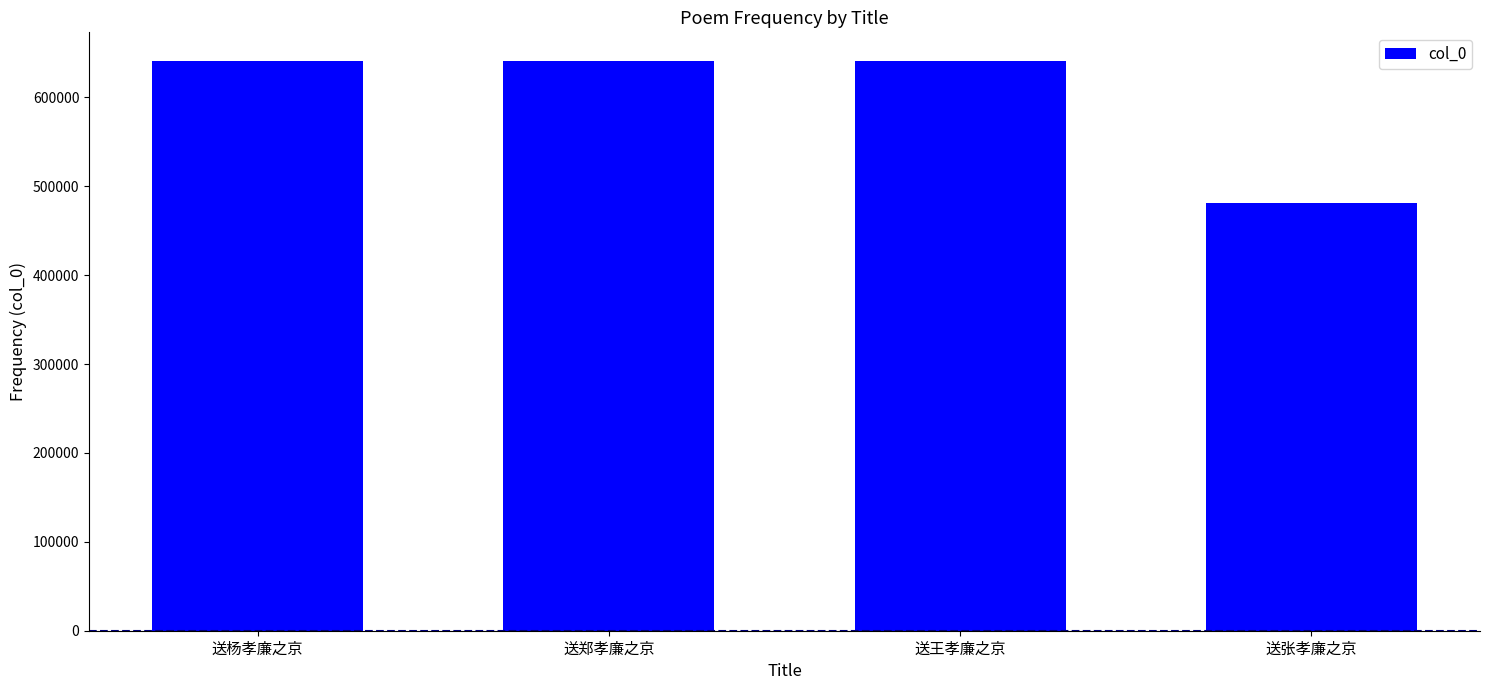

What is the change in value from 送杨孝廉之京 to 送王孝廉之京?

-34